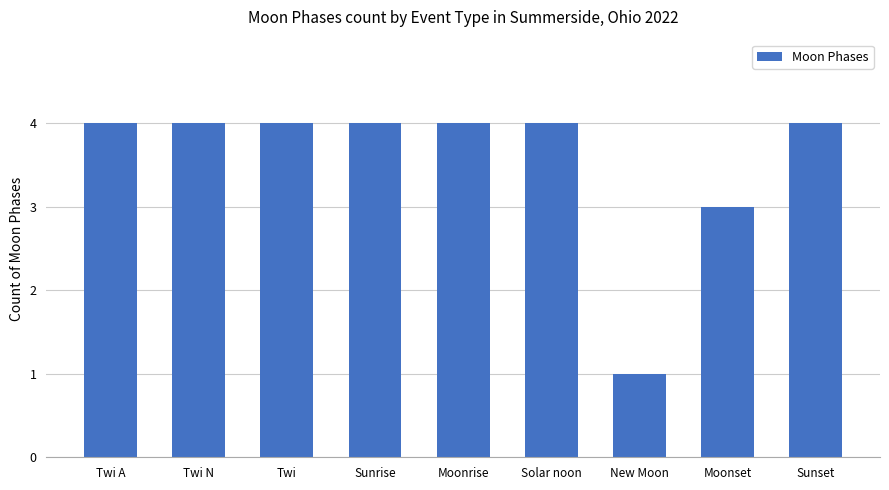

True or false: the data shows 2 at Solar noon.

False